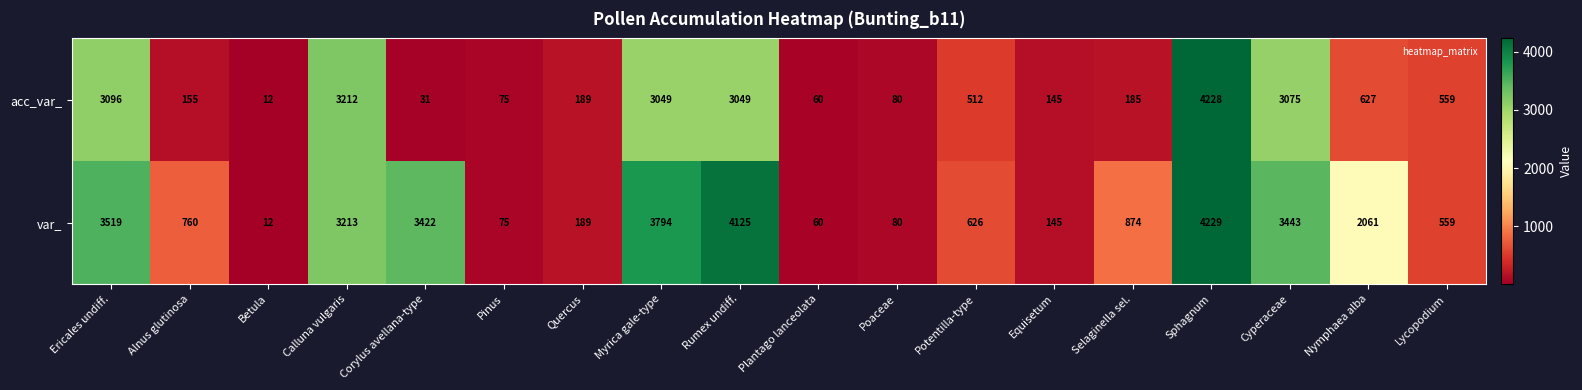

Count the number of data series in this chart.

2